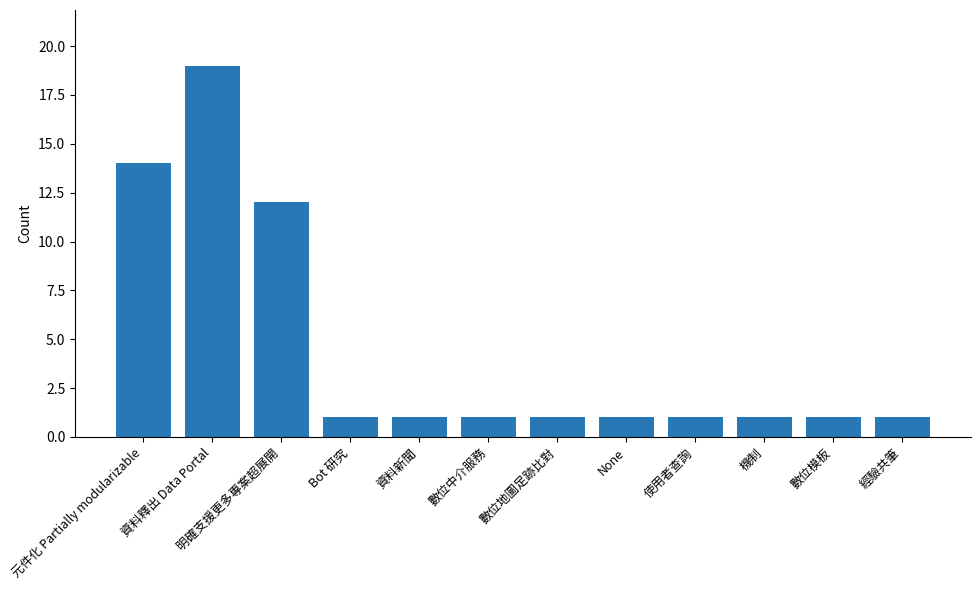

True or false: the data shows 12 at 明確支援更多專案超展開.

True